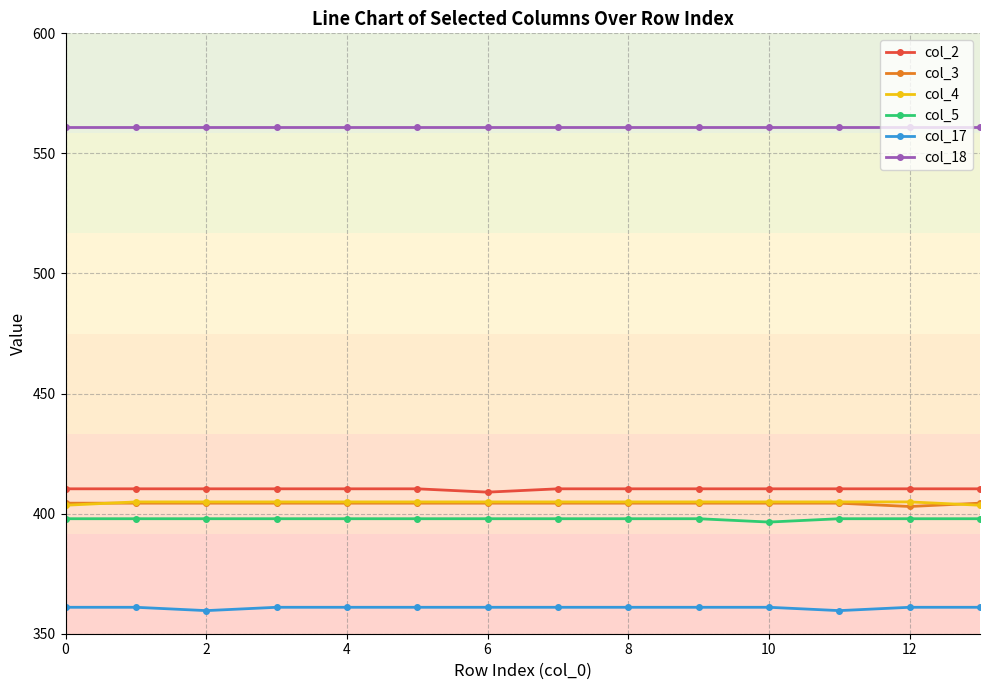

What is the difference between the maximum and second lowest values in the col_17 series?

1.4